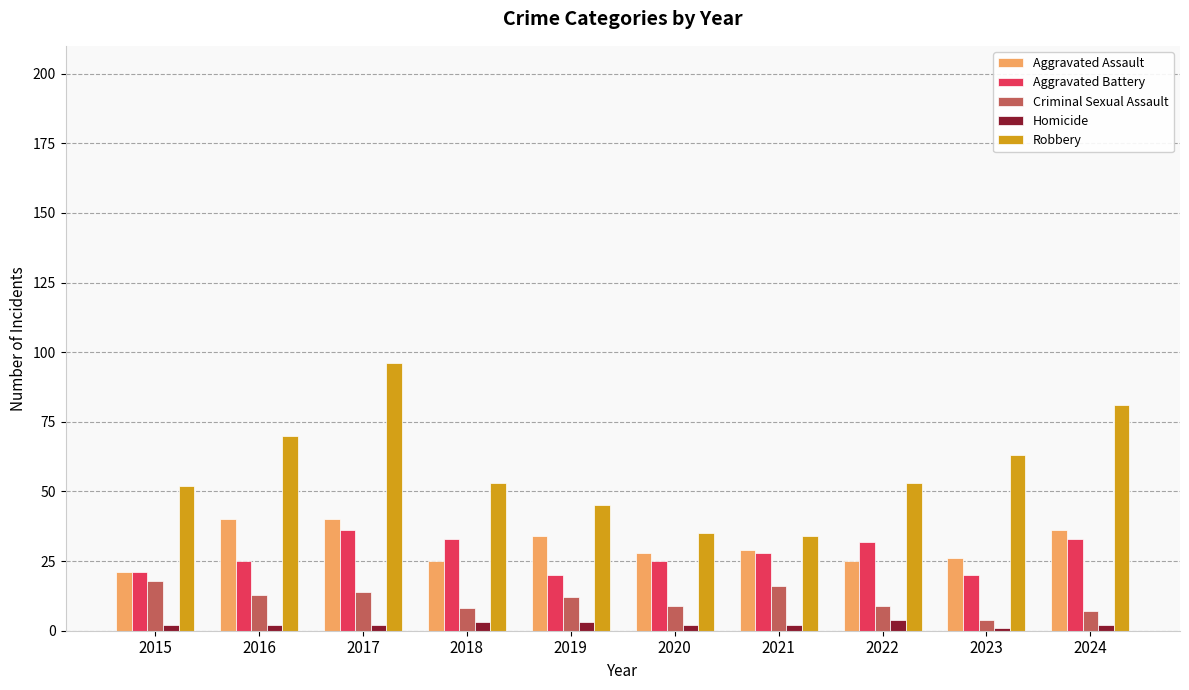

What is the sum of all Homicide values?

23